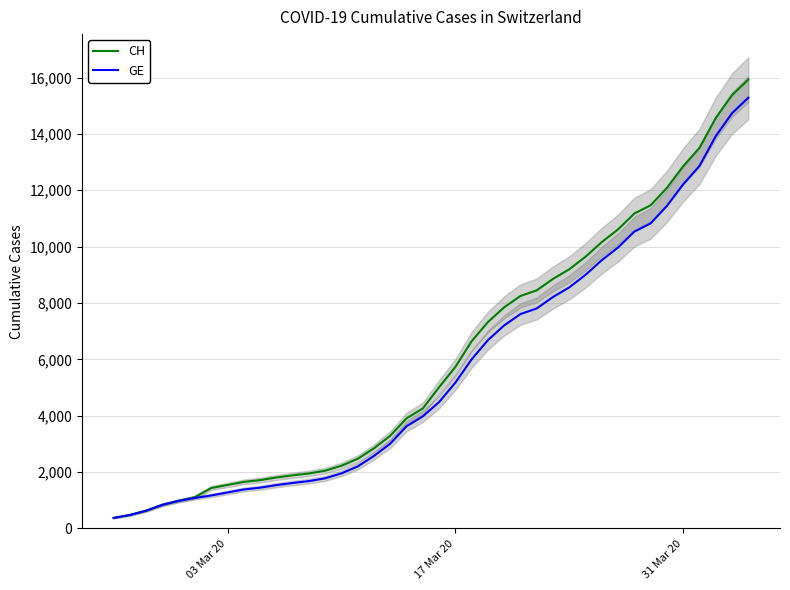

What are all the series names shown in the legend?

CH, GE